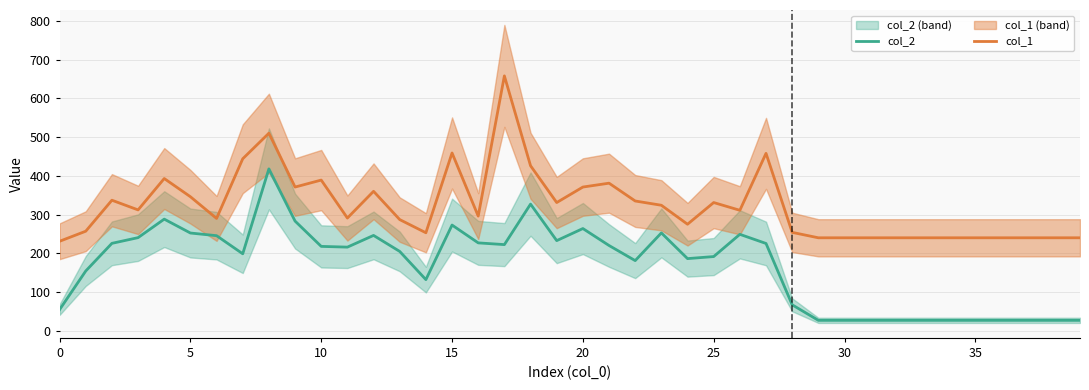

Is it true that col_2 equals 26.9 at 39?

True